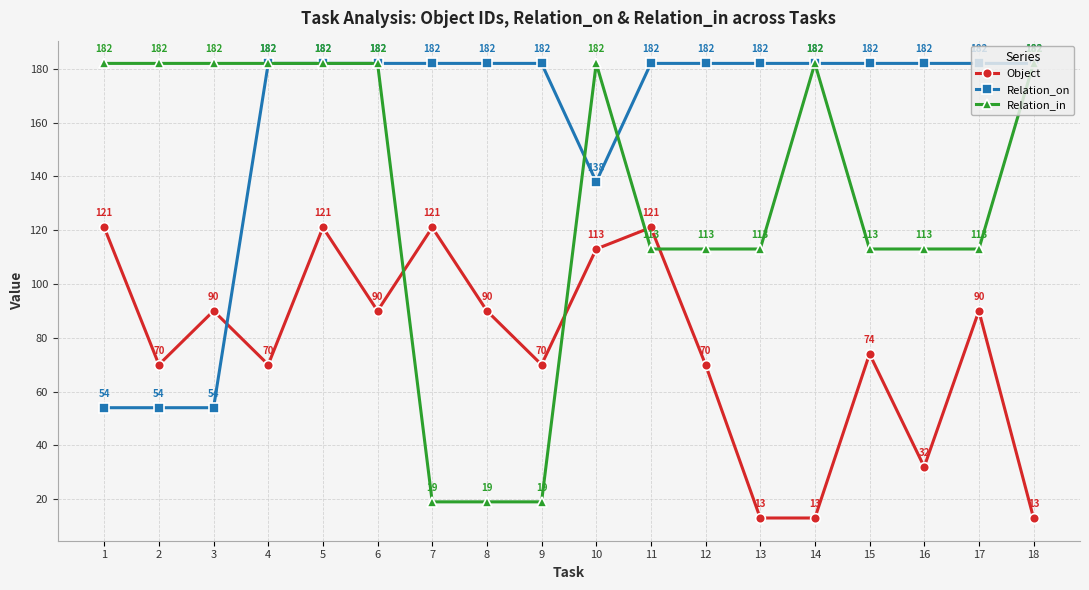

At which category is the sum across all series the highest?

5